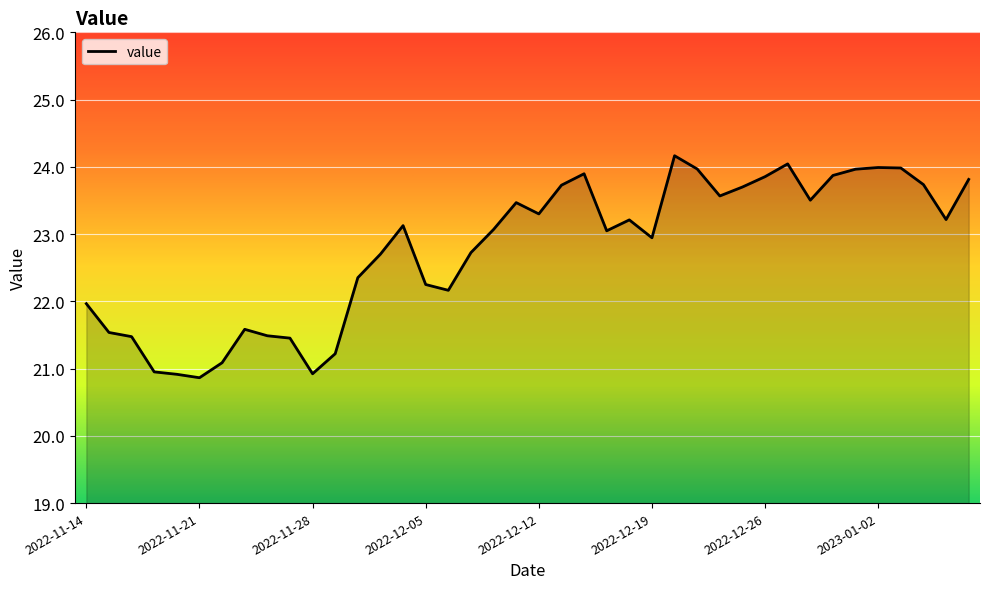

What is the maximum value shown in the chart?

24.2